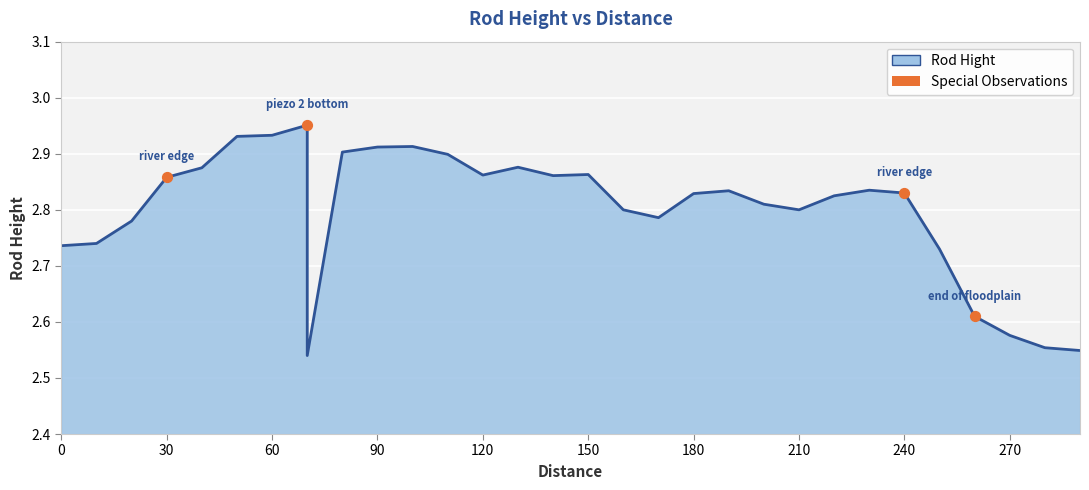

What is the change in value from 30 to 60?

+0.1